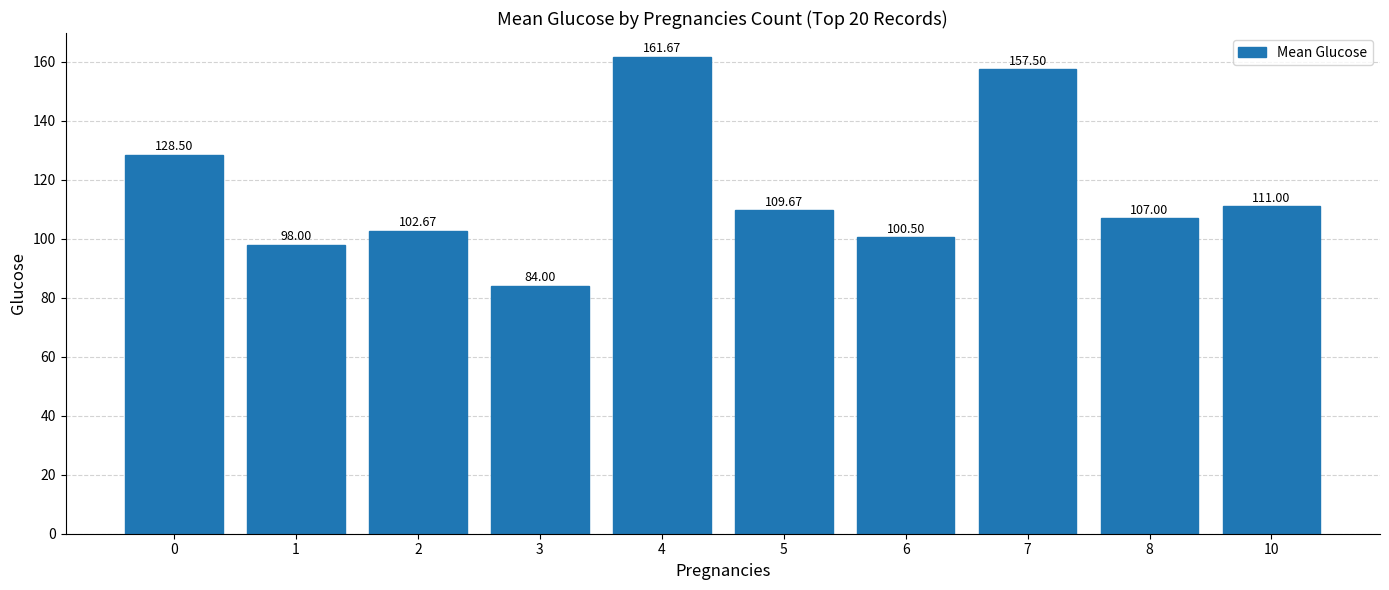

What is the difference between the maximum and minimum values?

77.7